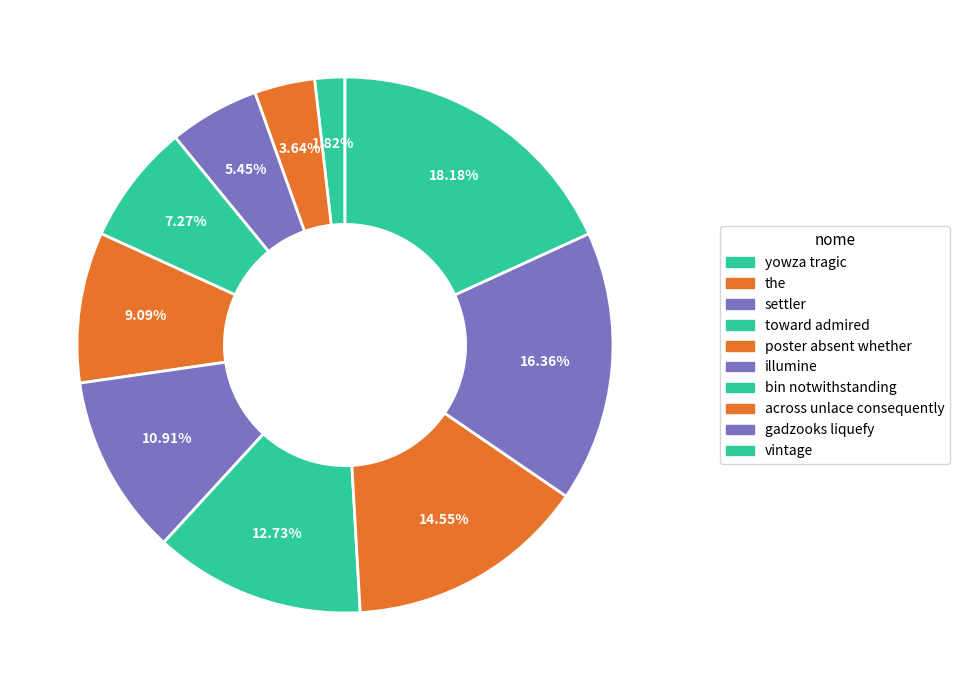

How many slices are in this pie chart?

10